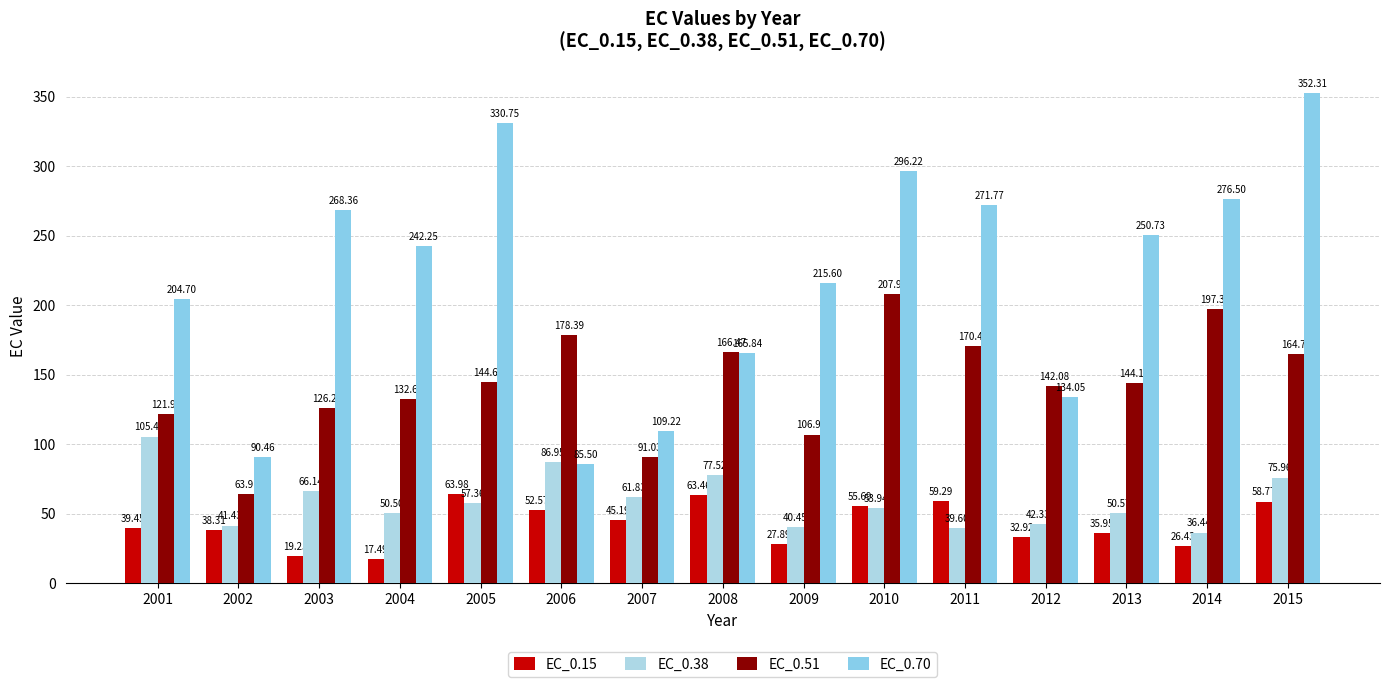

What is the spread (max minus min) of values at 2004?

224.8